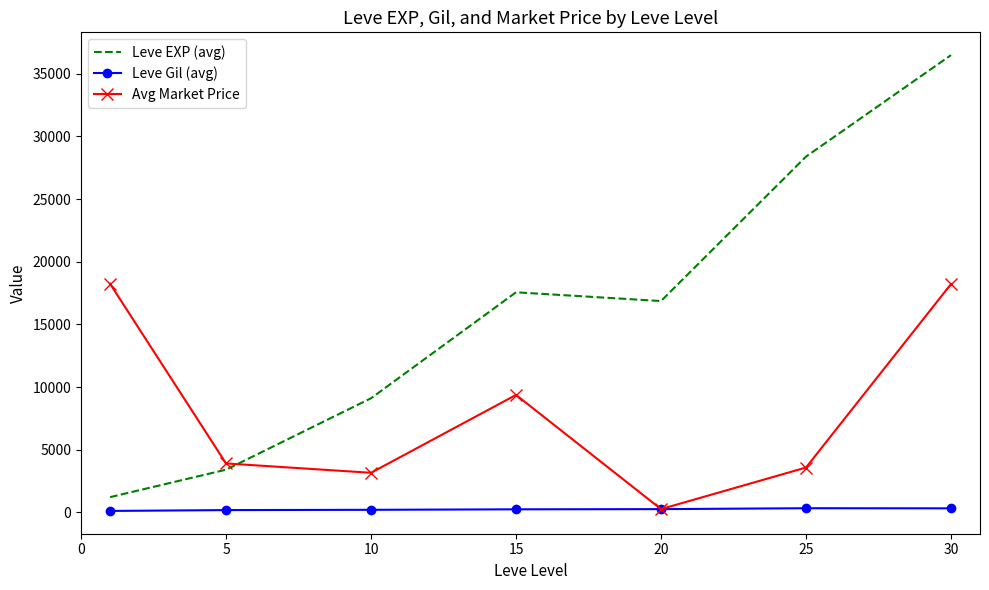

List the series in order of their peak value, highest first.

Leve EXP (avg), Avg Market Price, Leve Gil (avg)